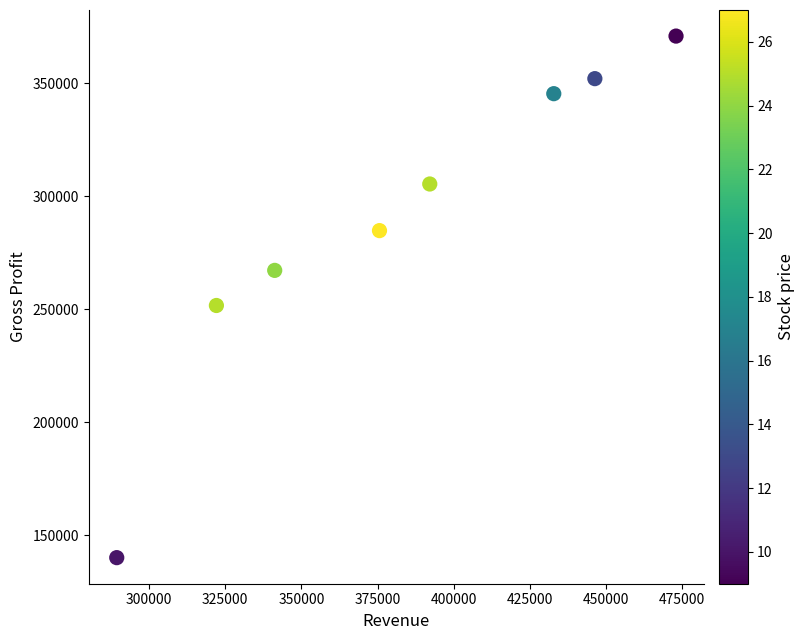

What is the range of X values (max minus min)?

183644